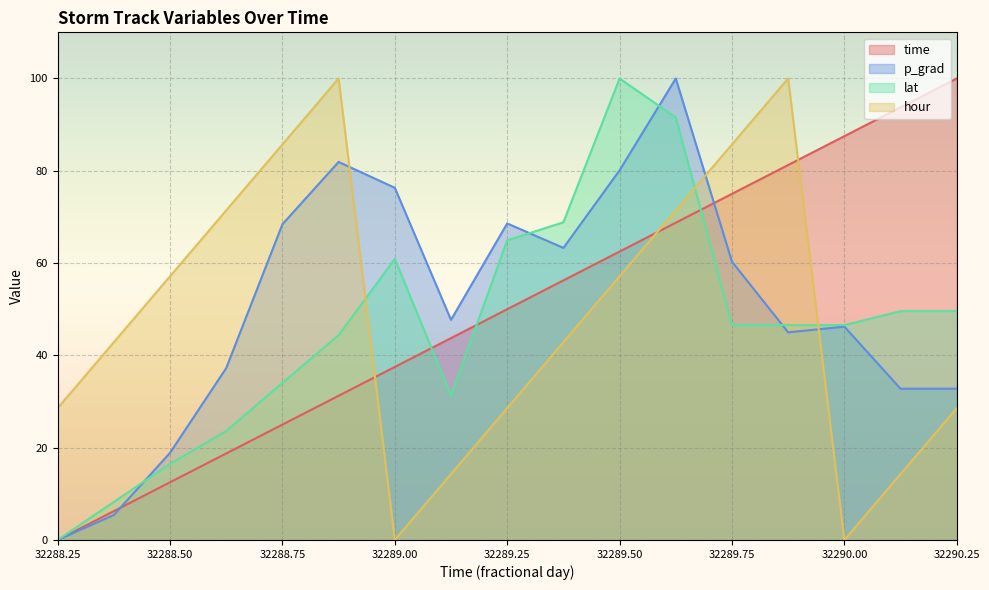

Count the number of data series in this chart.

4